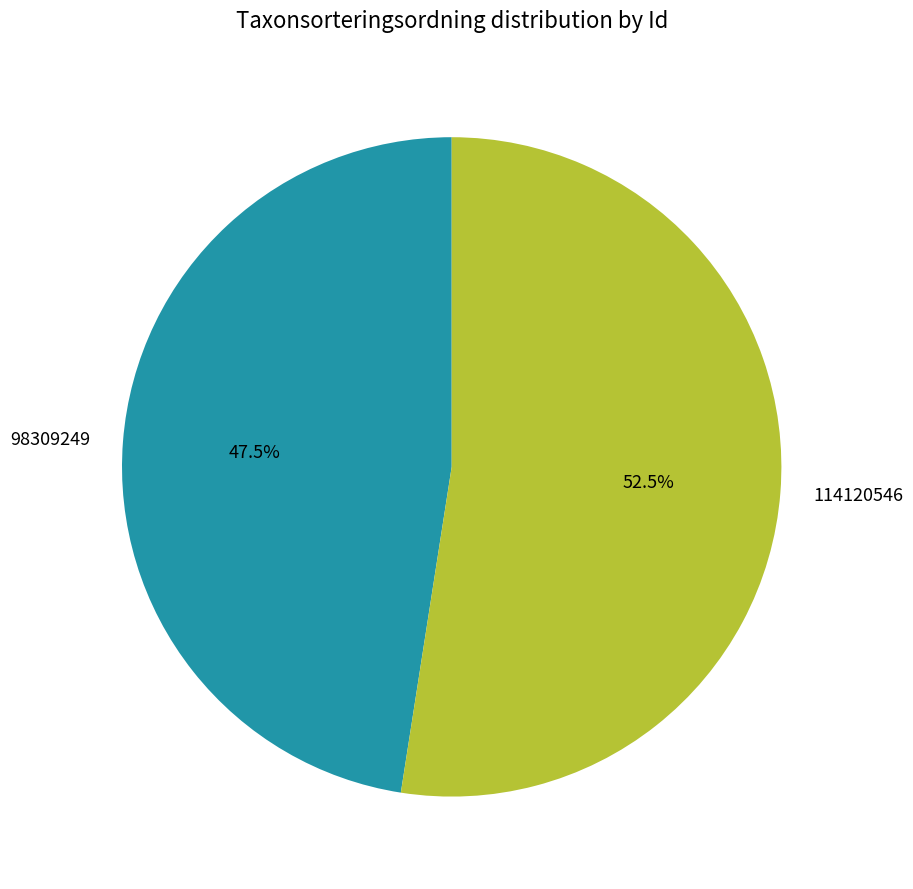

Which slice represents more than half of the pie?

114120546